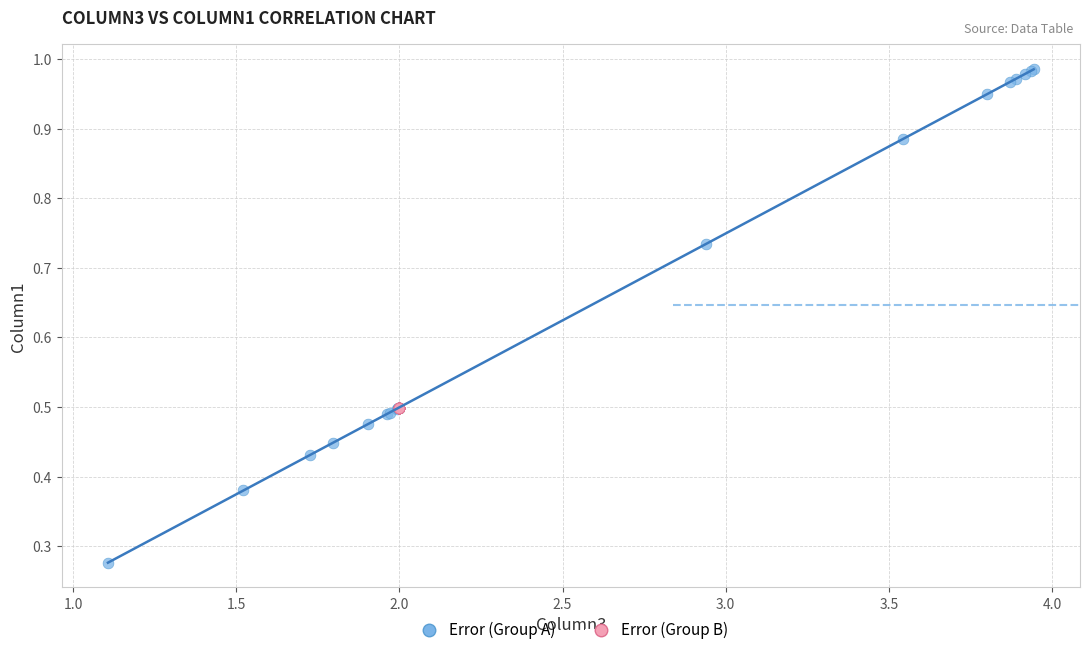

Which series reaches the maximum Y coordinate?

Error (Group A)